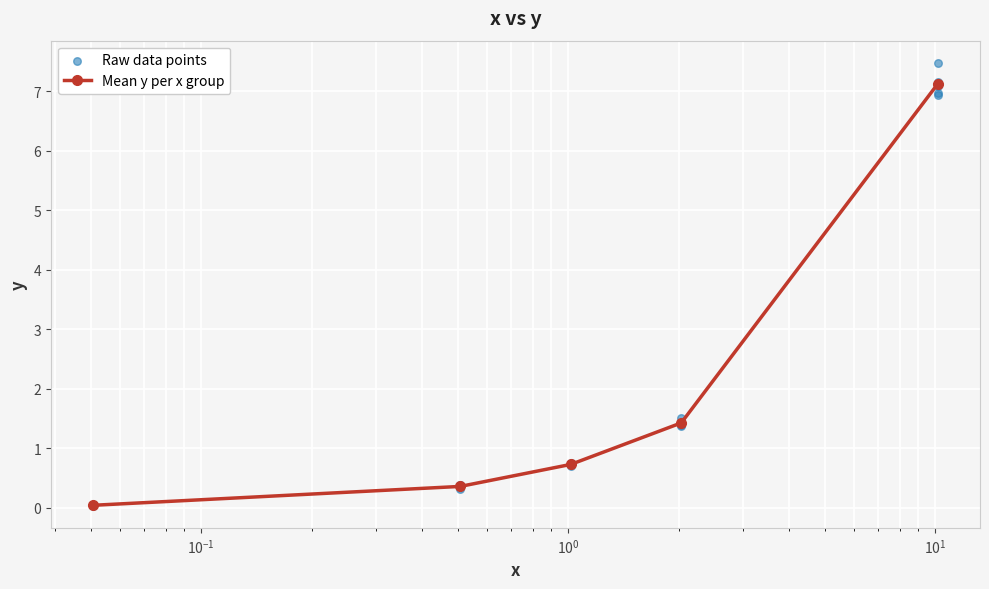

What is the value of the Mean y per x group point at the 2nd from the left?

0.4